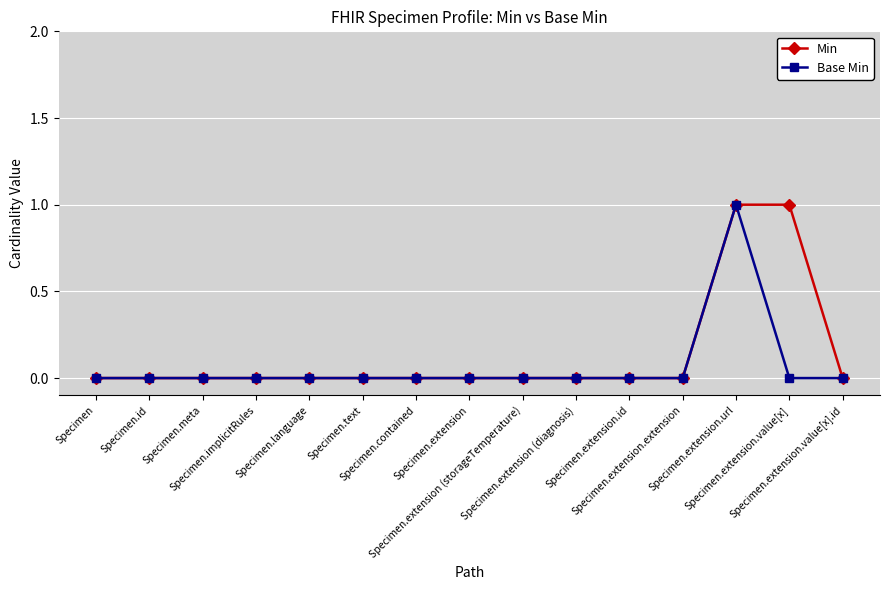

Does the chart display data point markers on the line(s)?

Yes